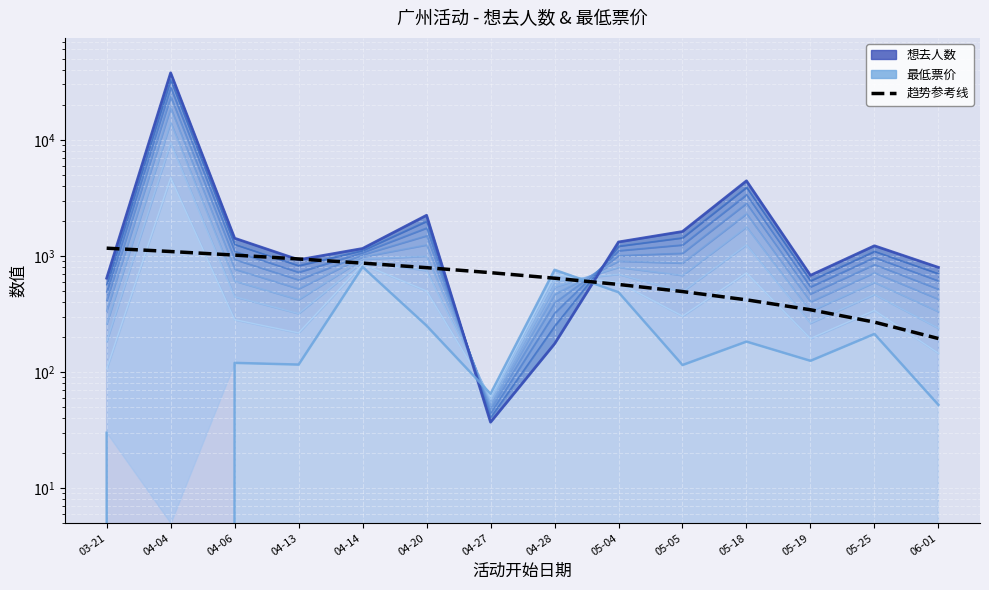

Reading left to right, transcribe all the data shown in this chart.

想去人数: 643.0	37748.0	1421.0	927.0	1159.0	2240.0	37.0	175.0	1319.0	1623.0	4434.0	681.0	1223.0	797.0
最低票价: 30.0	0.0	120.0	116.0	803.7	250.8	65.0	760.0	487.0	115.0	183.0	125.0	213.0	52.2
趋势参考线: 1166.3	1091.5	1016.8	942.0	867.2	792.5	717.7	643.0	568.2	493.4	418.7	343.9	269.1	194.4